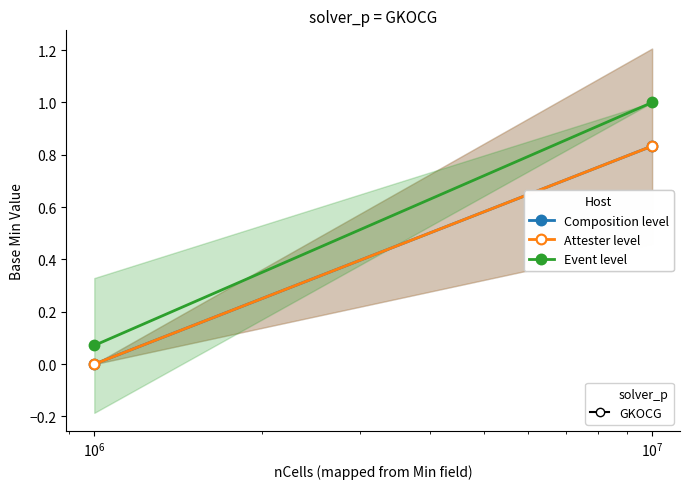

What is the value of the Event level point at the 1st from the left?

0.1